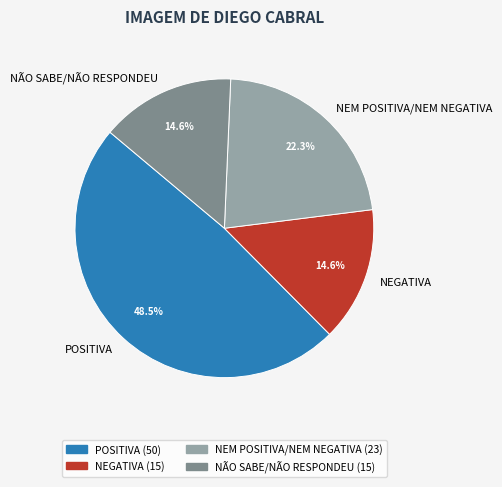

To the nearest percent, what percentage of the pie is NÃO SABE/NÃO RESPONDEU?

15%